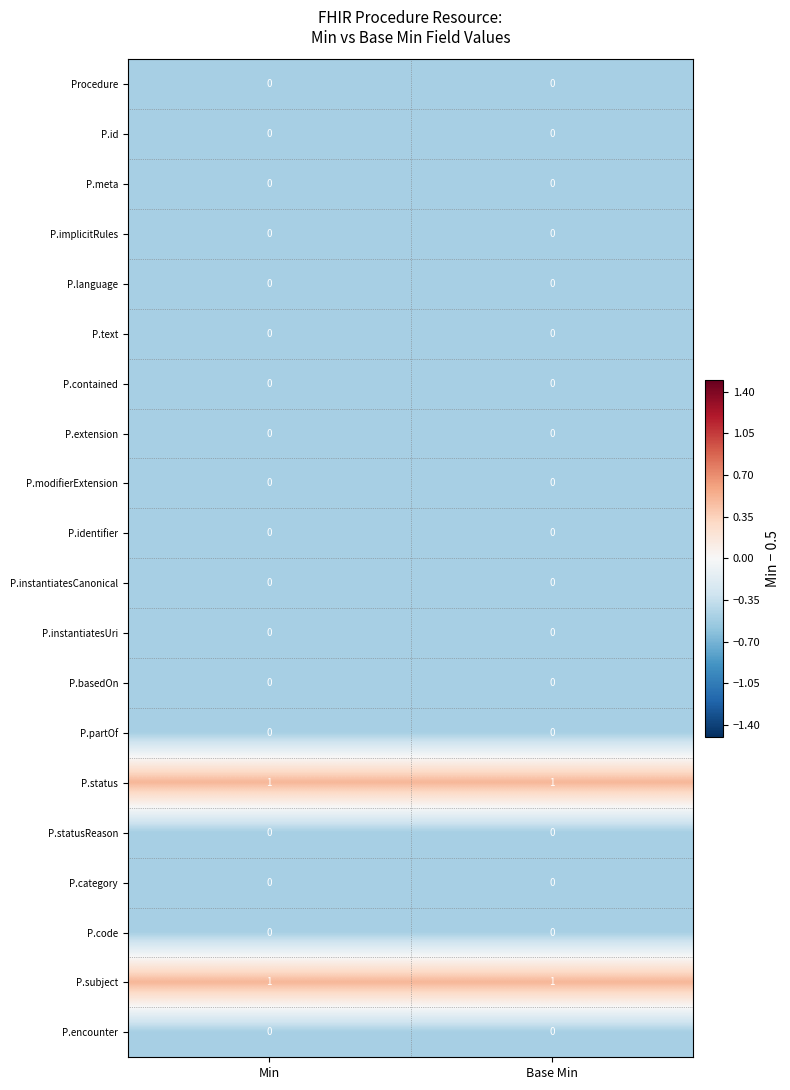

Is the value of P.statusReason at Base Min greater than the value of P.status at Min?

No